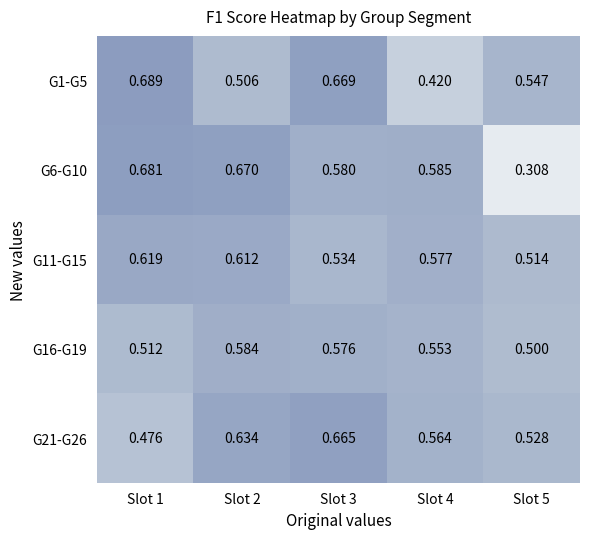

Is the value of G11-G15 at Slot 4 greater than the value of G21-G26 at Slot 1?

Yes